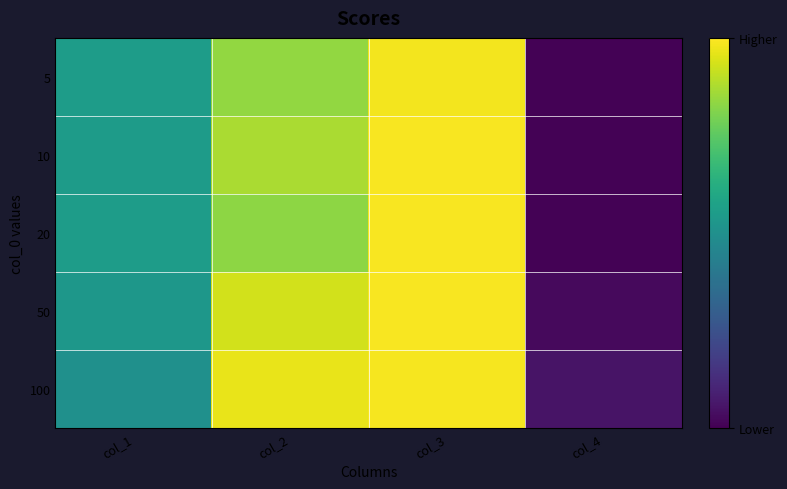

At col_1, list the series in order from largest to smallest.

5, 20, 10, 50, 100